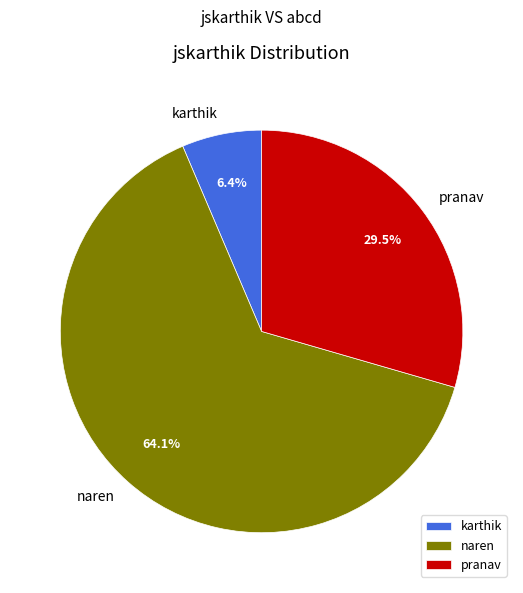

Rank the categories by value from highest to lowest.

naren, pranav, karthik